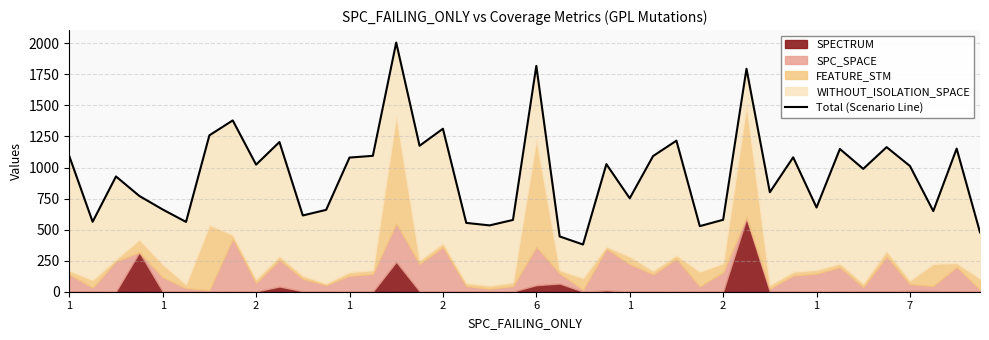

How many categories are shown in the chart?

40